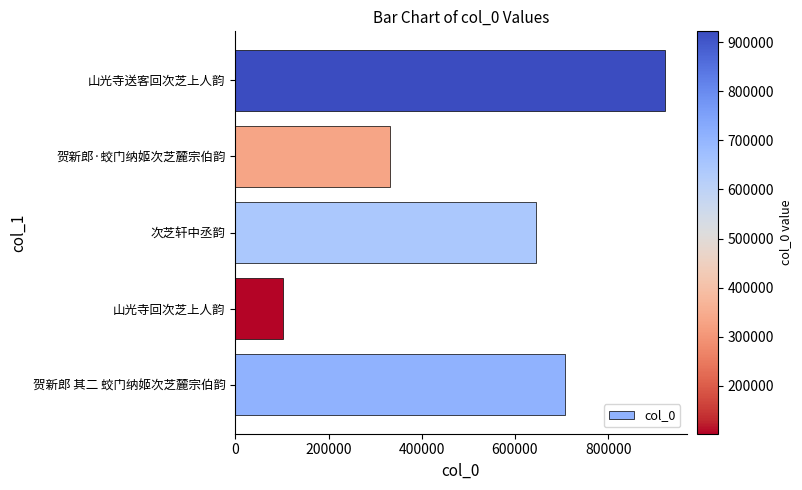

Rank the categories by value from highest to lowest.

山光寺送客回次芝上人韵, 贺新郎 其二 蛟门纳姬次芝麓宗伯韵, 次芝轩中丞韵, 贺新郎·蛟门纳姬次芝麓宗伯韵, 山光寺回次芝上人韵